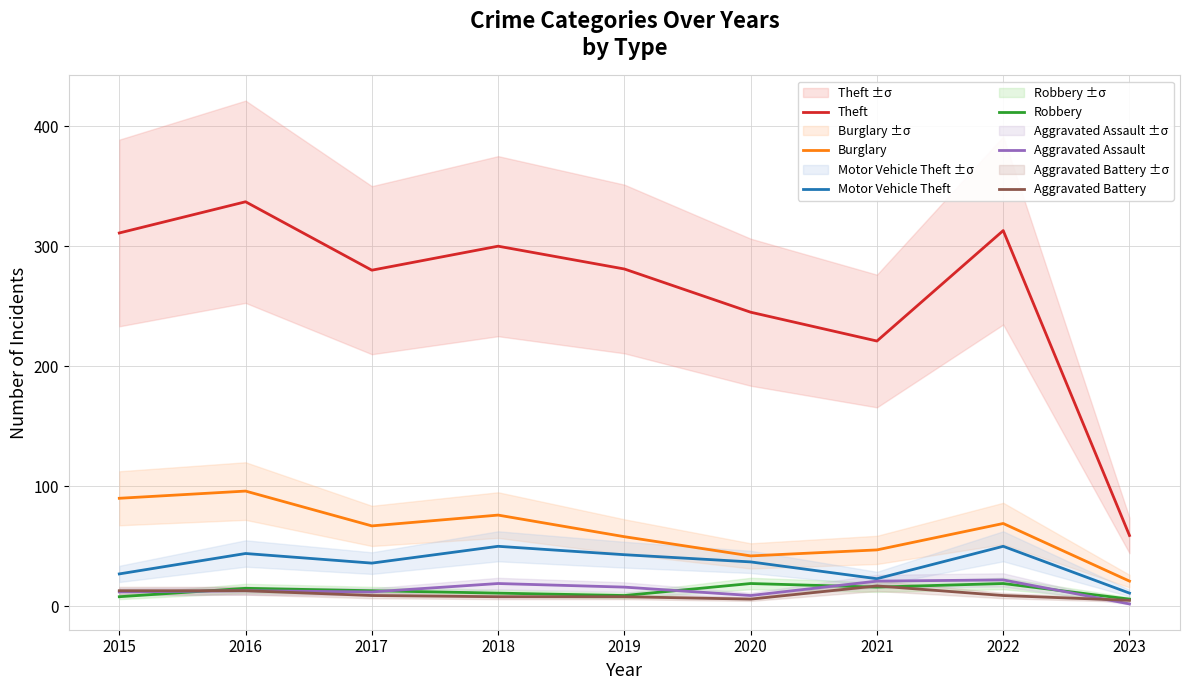

What is the sum of all Theft values?

2347